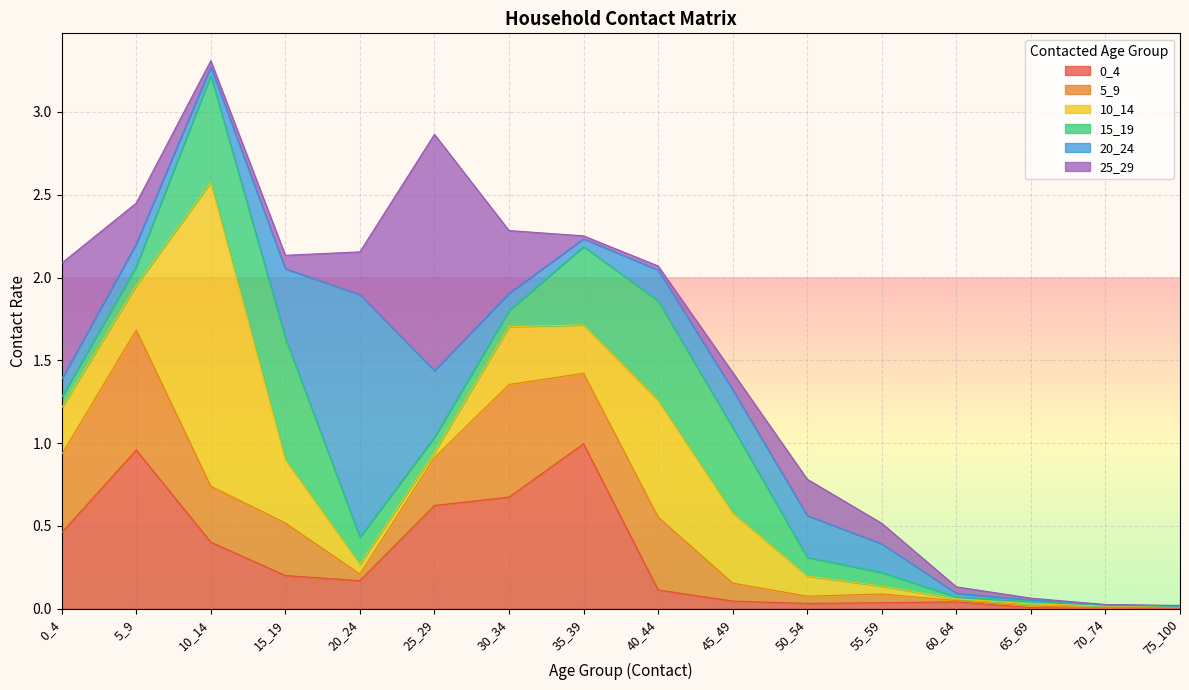

Between 5_9 and 20_24, which series saw the biggest shift?

20_24